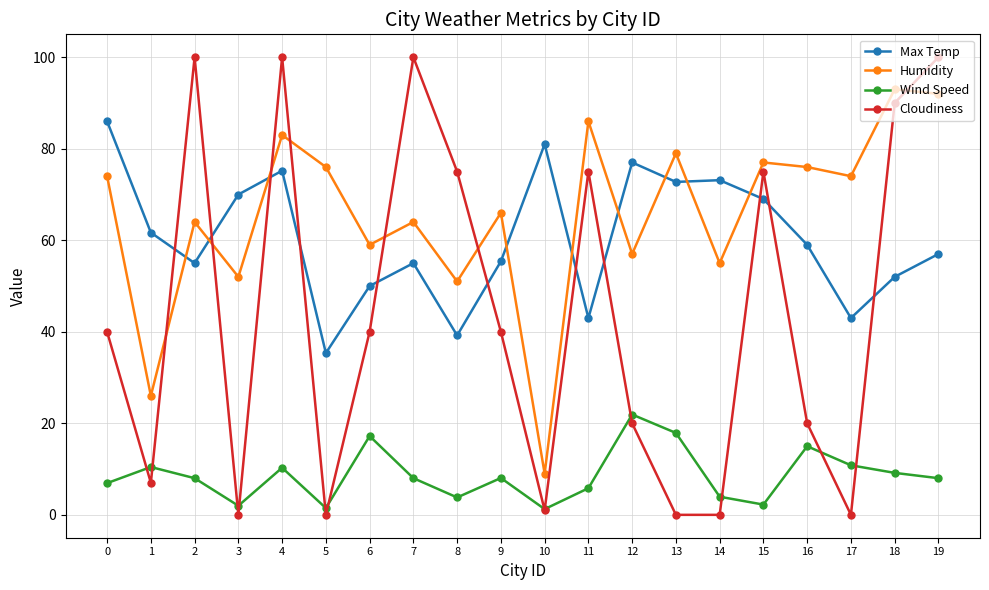

At 9, list the series in order from smallest to largest.

Wind Speed, Cloudiness, Max Temp, Humidity